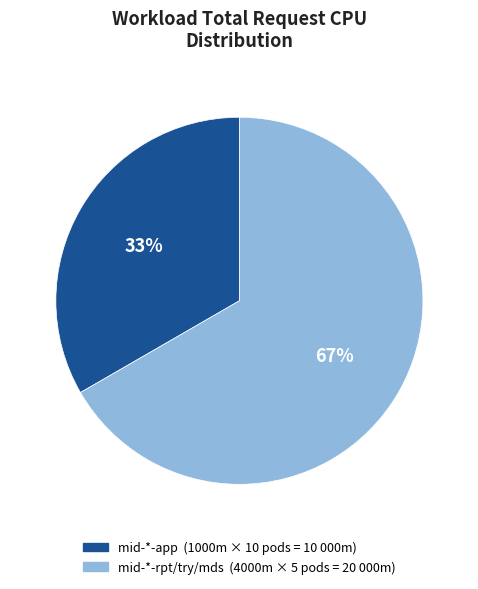

Is there a majority slice in this chart?

Yes